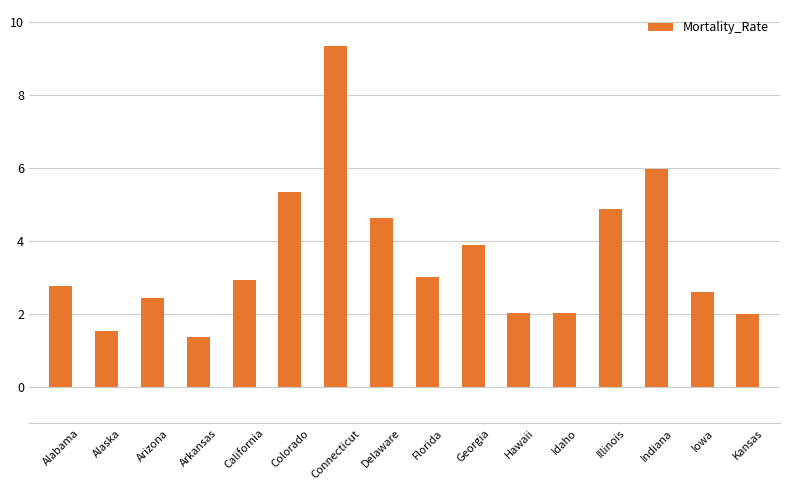

True or false: the data shows 3.0 at Florida.

True